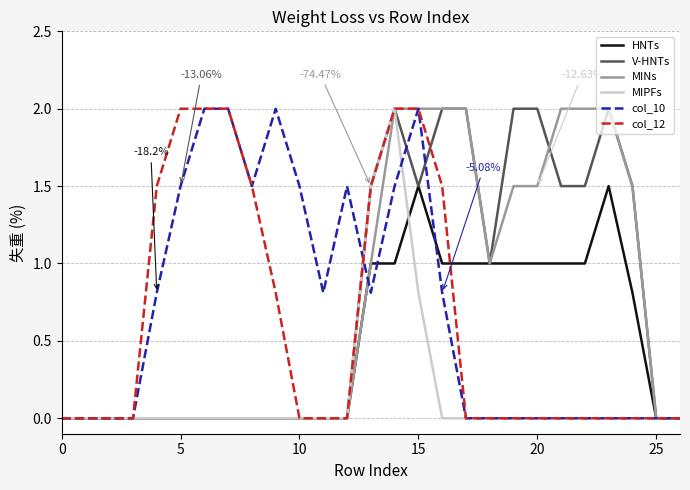

What is the label of the 7th point from the right?

20